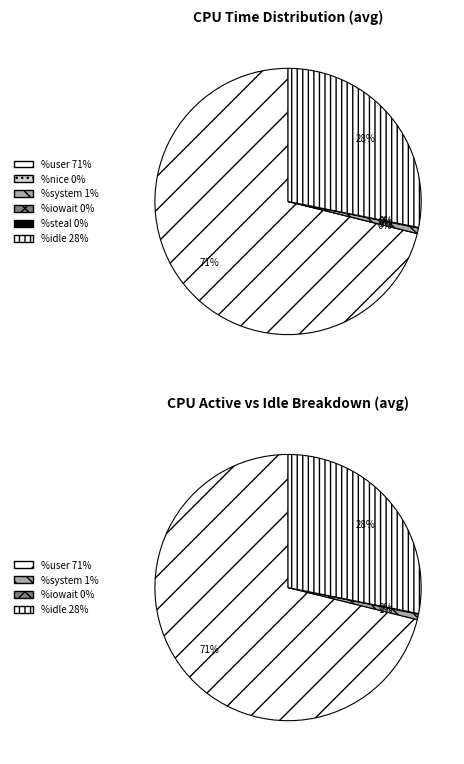

Rank the series at 12 from highest to lowest value.

%user, %idle, %system, %iowait, %nice, %steal